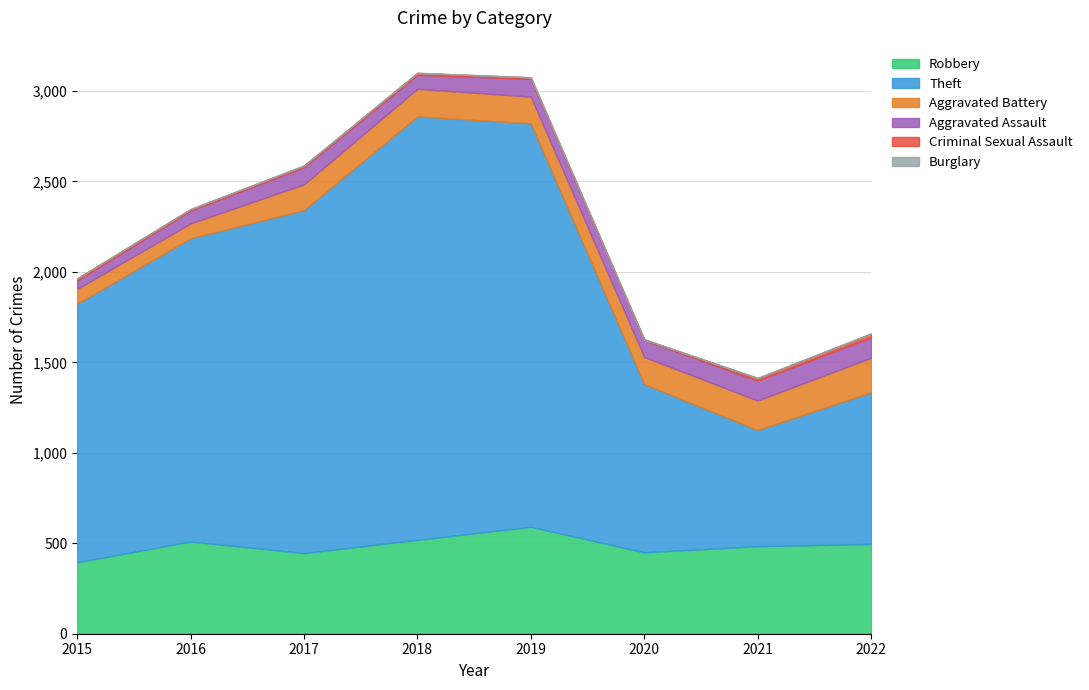

What is the total value across all series at 2017?

2589